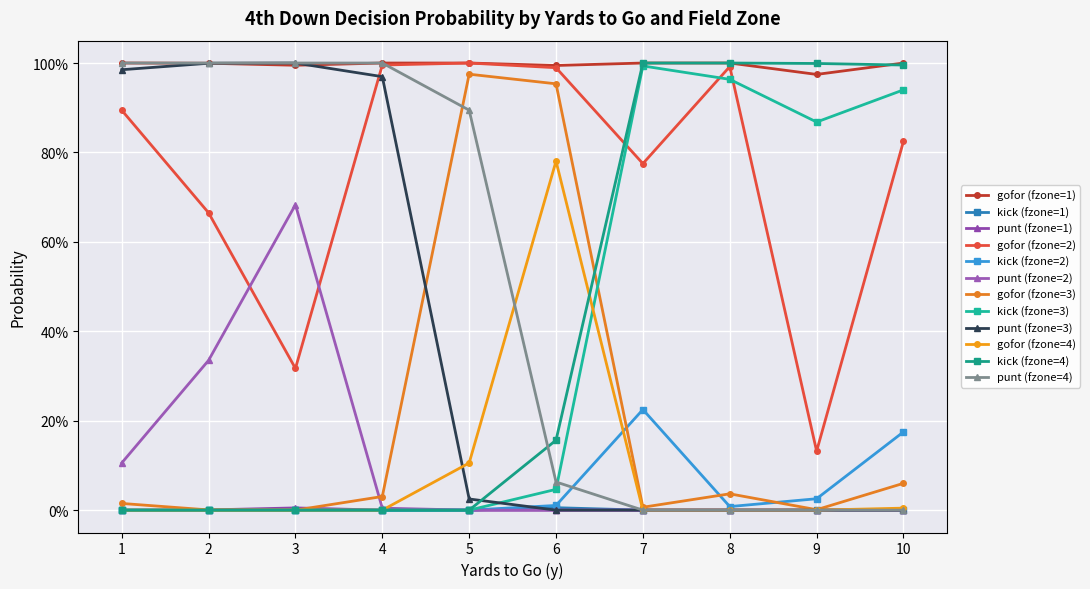

What are all the series names shown in the legend?

gofor (fzone=1), kick (fzone=1), punt (fzone=1), gofor (fzone=2), kick (fzone=2), punt (fzone=2), gofor (fzone=3), kick (fzone=3), punt (fzone=3), gofor (fzone=4), kick (fzone=4), punt (fzone=4)